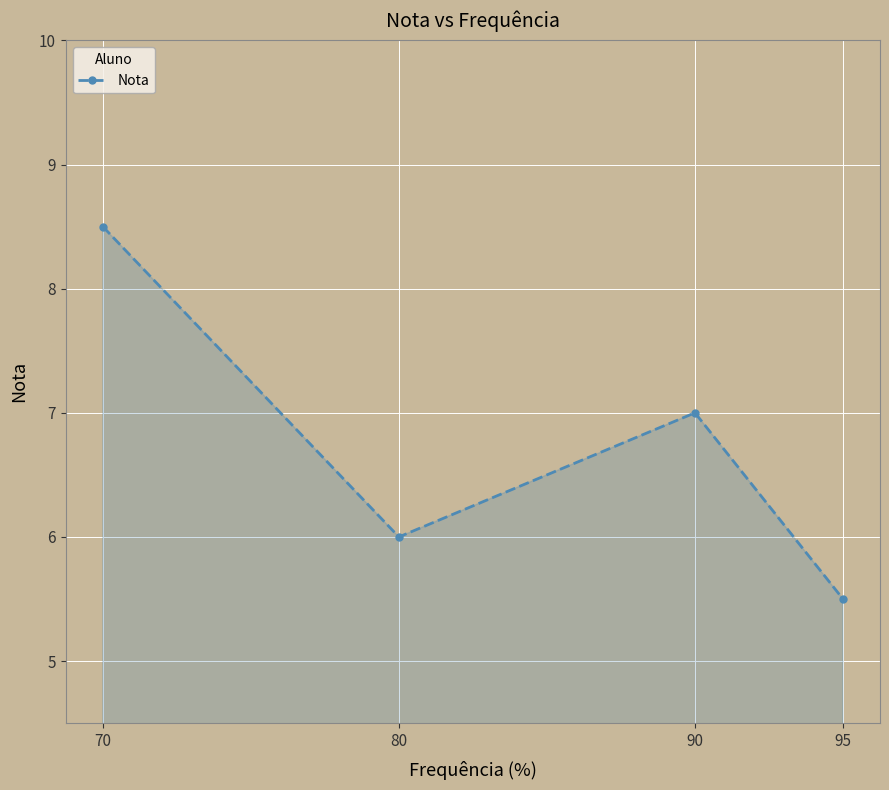

What is the difference between the maximum and minimum values?

3.0